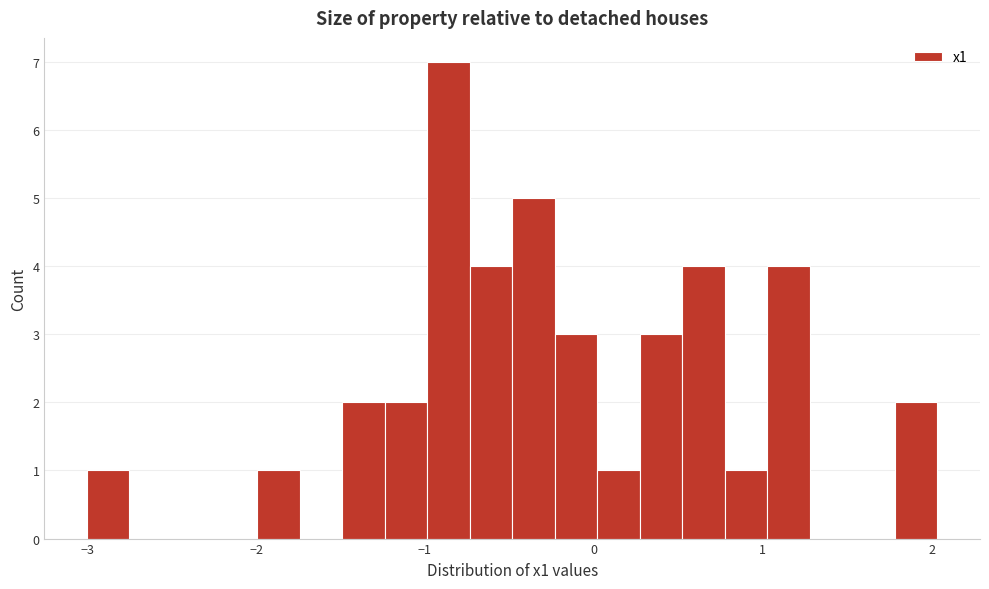

Around what value on the x-axis is the tallest bar? Give the approximate position of its centre, as read against the axis.

-0.9